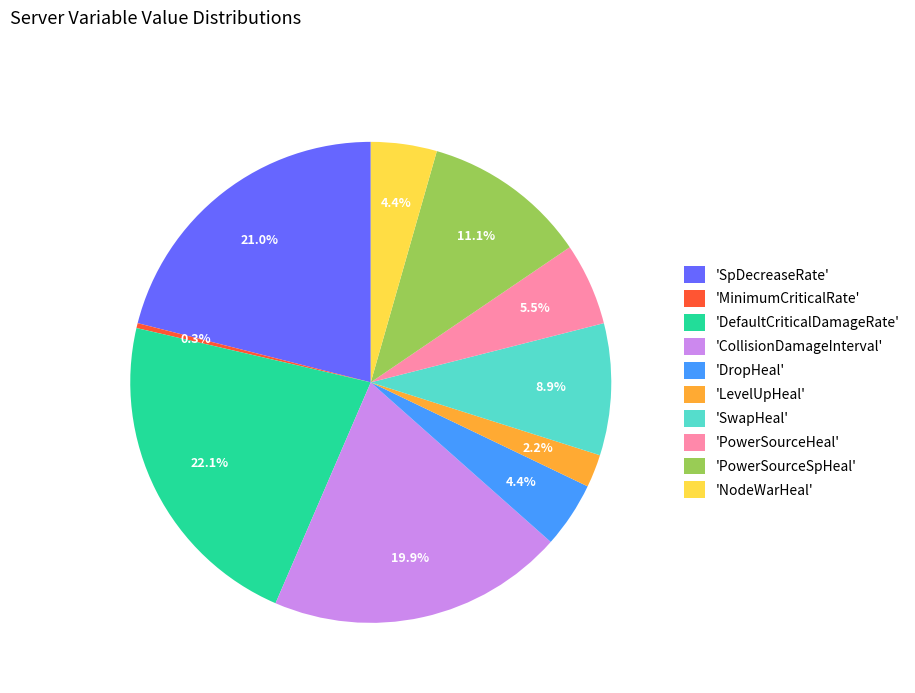

Combined, what portion of the pie is 'DefaultCriticalDamageRate' and 'DropHeal'?

26.6%